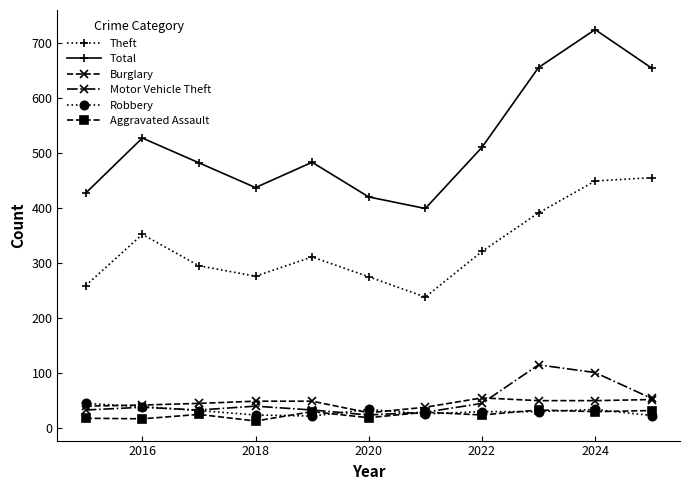

What is the value of the Theft point at the 3rd from the left?

295